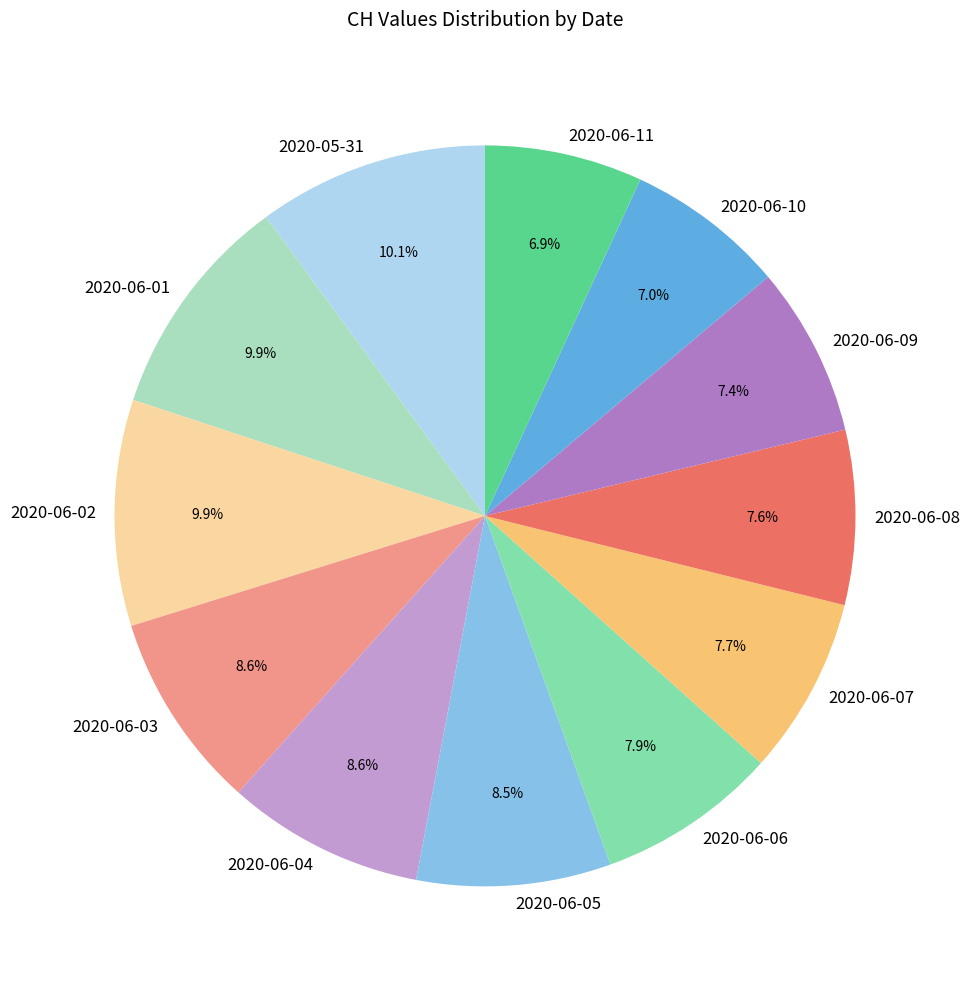

What is the ratio of the value at 2020-06-04 to the value at 2020-05-31?

0.9